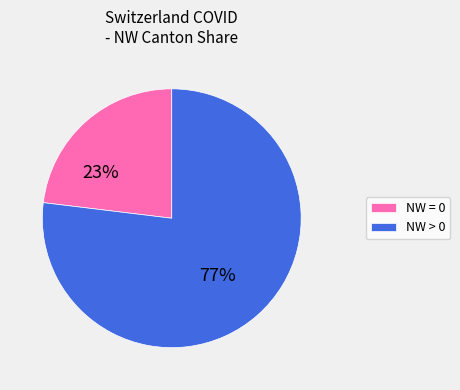

Is the sum of NW > 0 and NW = 0 greater than half?

Yes